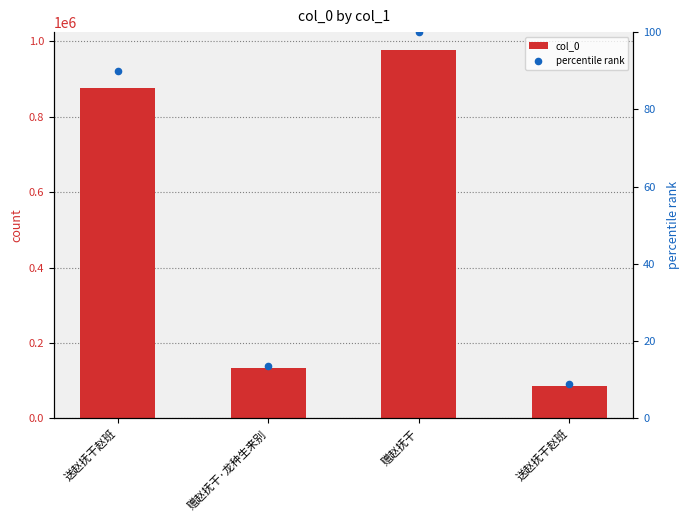

Which series has the largest total across all categories?

col_0